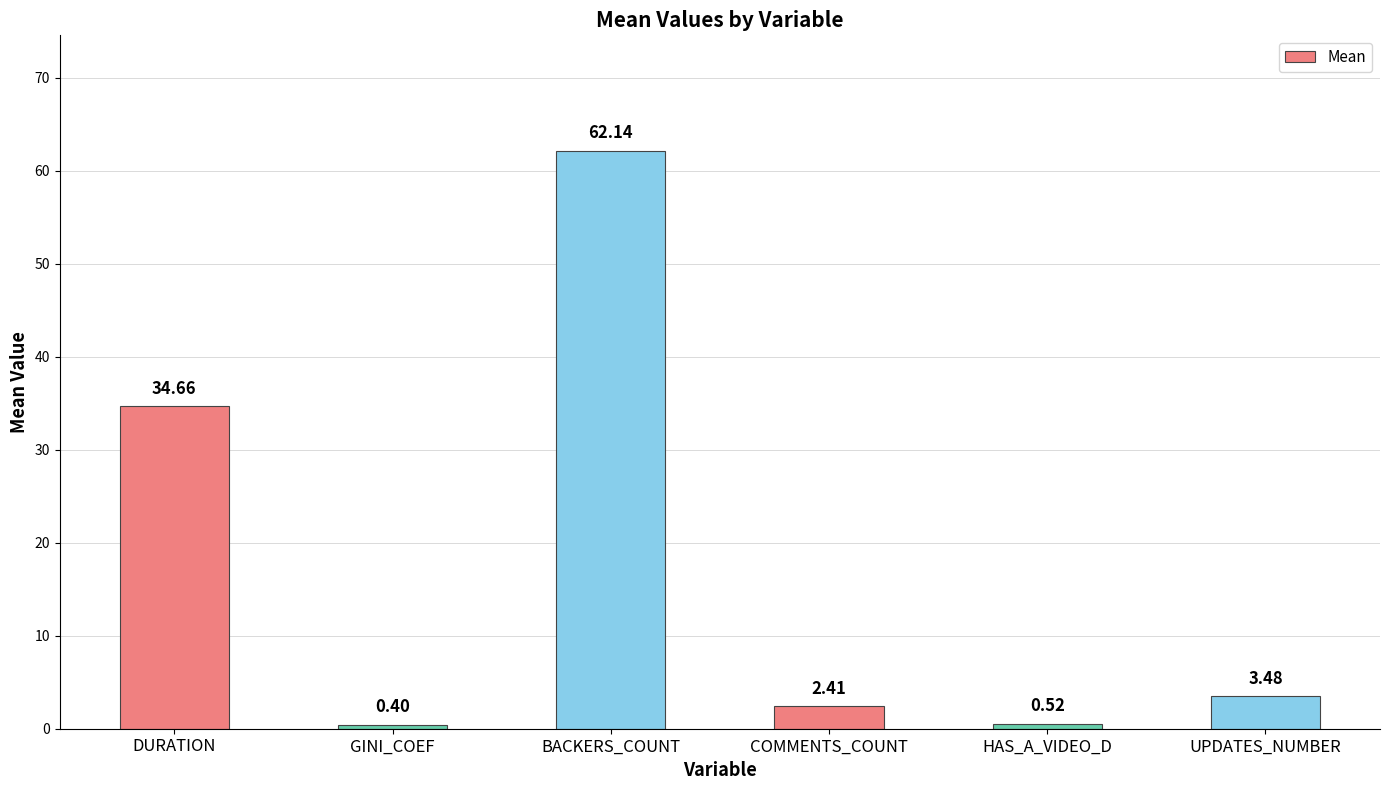

Which category has the highest value across all series?

BACKERS_COUNT